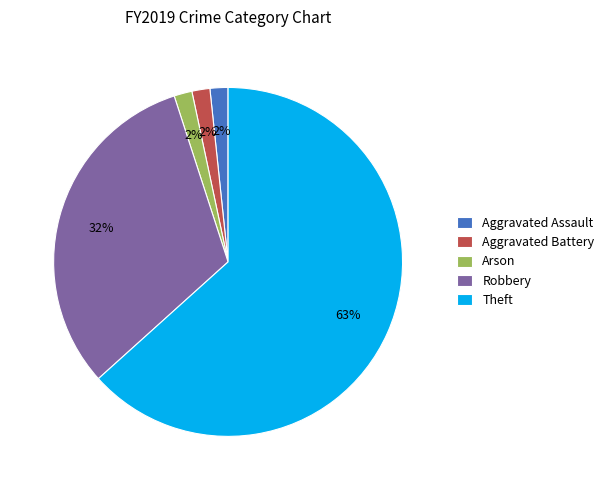

What is the largest slice in the pie chart?

Theft